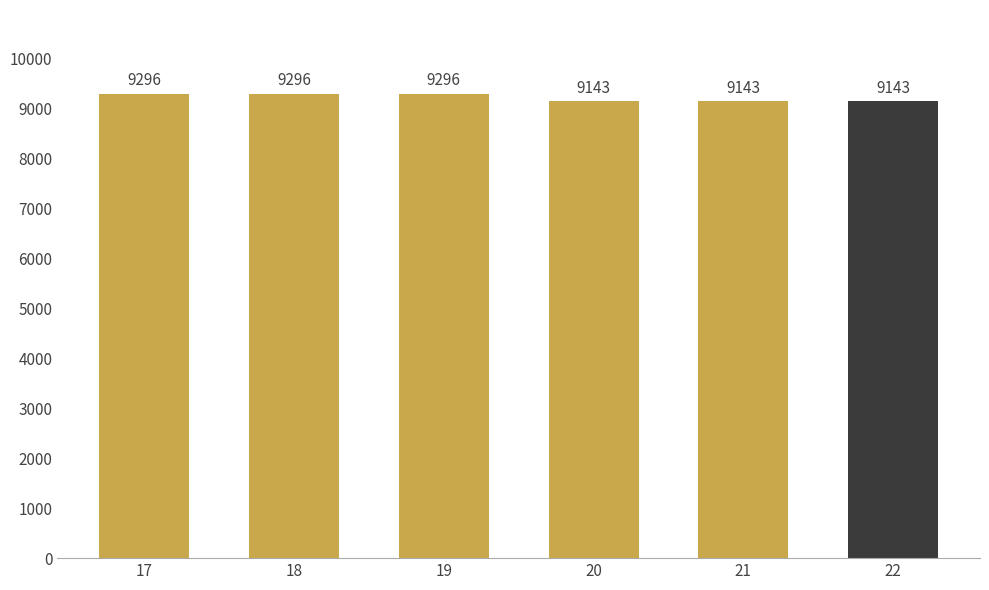

How many values are below 9296?

3